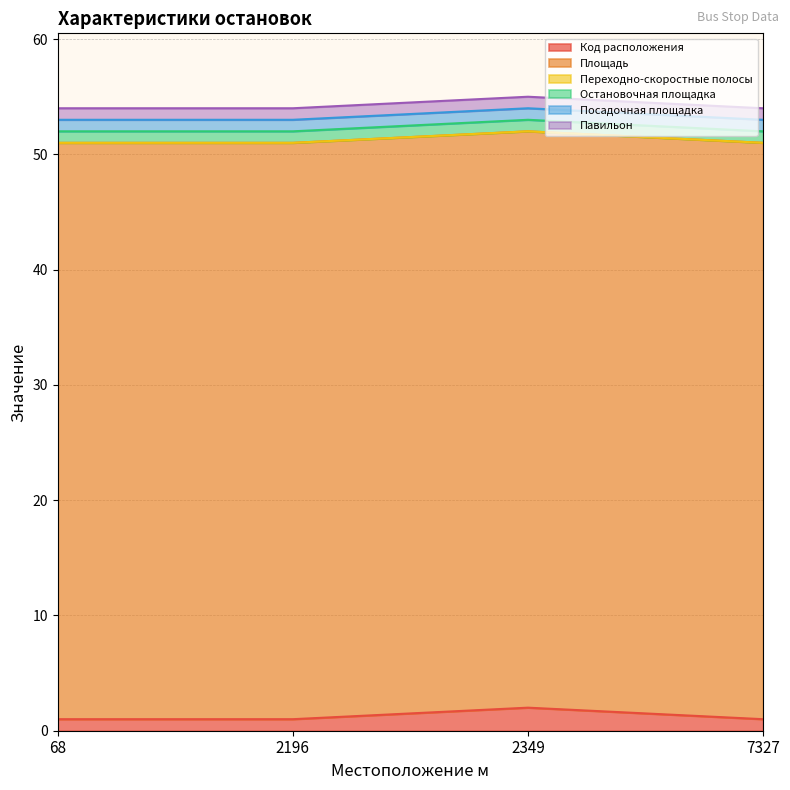

Reading right to left, transcribe all the data shown in this chart.

Код расположения: 7327=1	2349=2	2196=1	68=1
Площадь: 7327=50	2349=50	2196=50	68=50
Переходно-скоростные полосы: 7327=0	2349=0	2196=0	68=0
Остановочная площадка: 7327=1	2349=1	2196=1	68=1
Посадочная площадка: 7327=1	2349=1	2196=1	68=1
Павильон: 7327=1	2349=1	2196=1	68=1